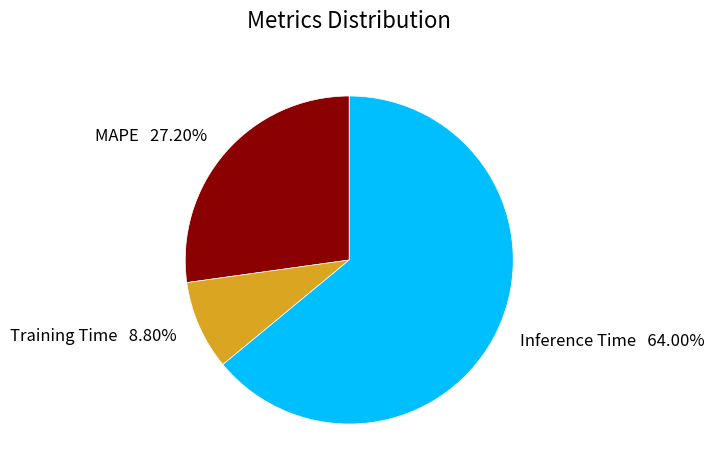

What percentage is the Inference Time slice, to the nearest percent?

64%